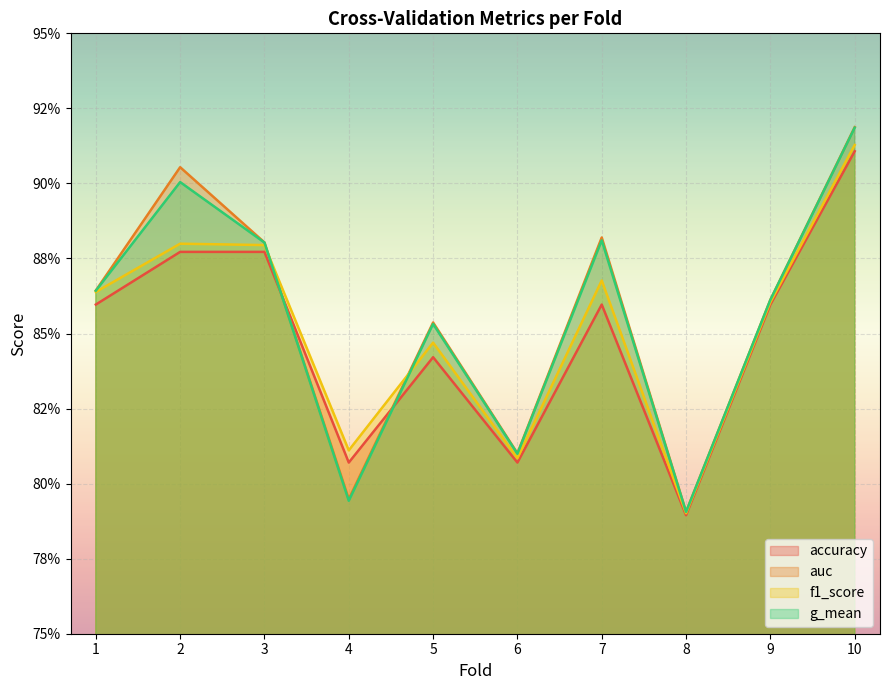

Is it true that f1_score equals 0.8 at 4?

True